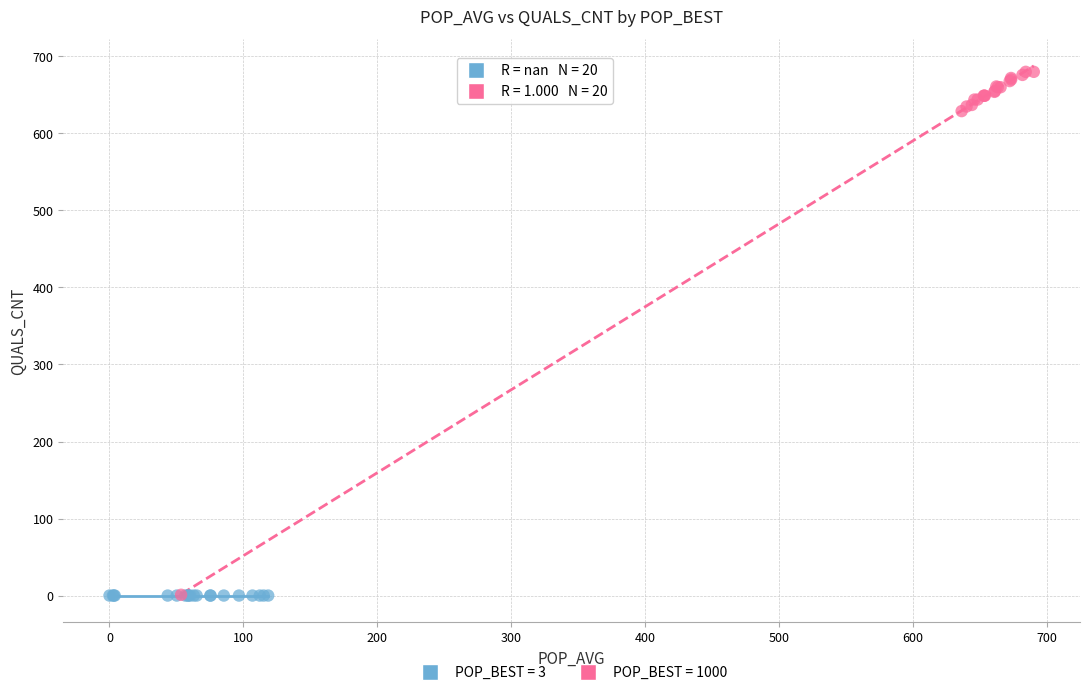

Which series contains the highest Y value?

POP_BEST = 1000